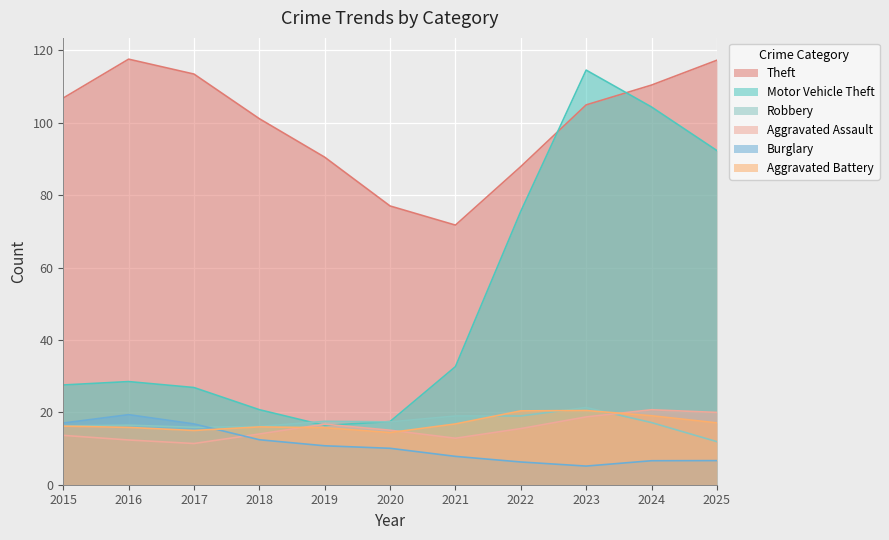

Rank the series at 2016 from highest to lowest value.

Theft, Motor Vehicle Theft, Burglary, Robbery, Aggravated Battery, Aggravated Assault